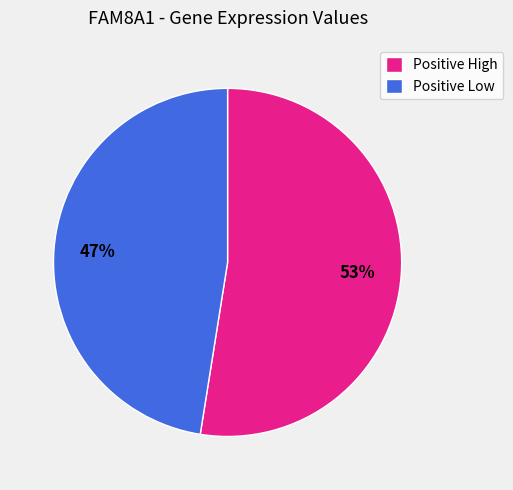

What is the smallest slice in the pie chart?

Positive Low